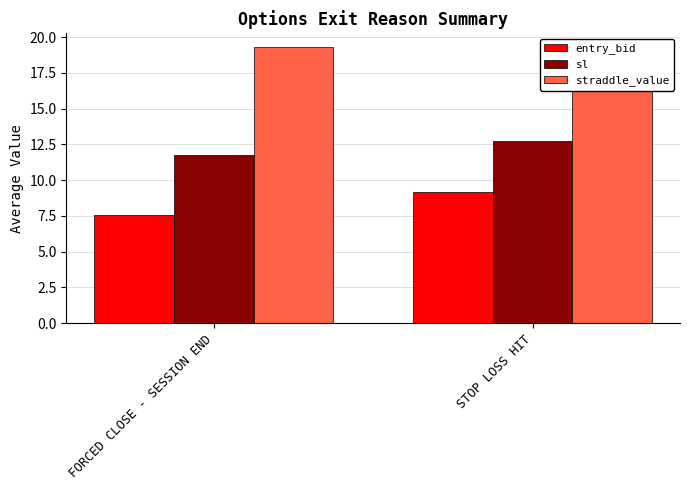

Is the value of straddle_value at STOP LOSS HIT greater than the value of entry_bid at STOP LOSS HIT?

Yes